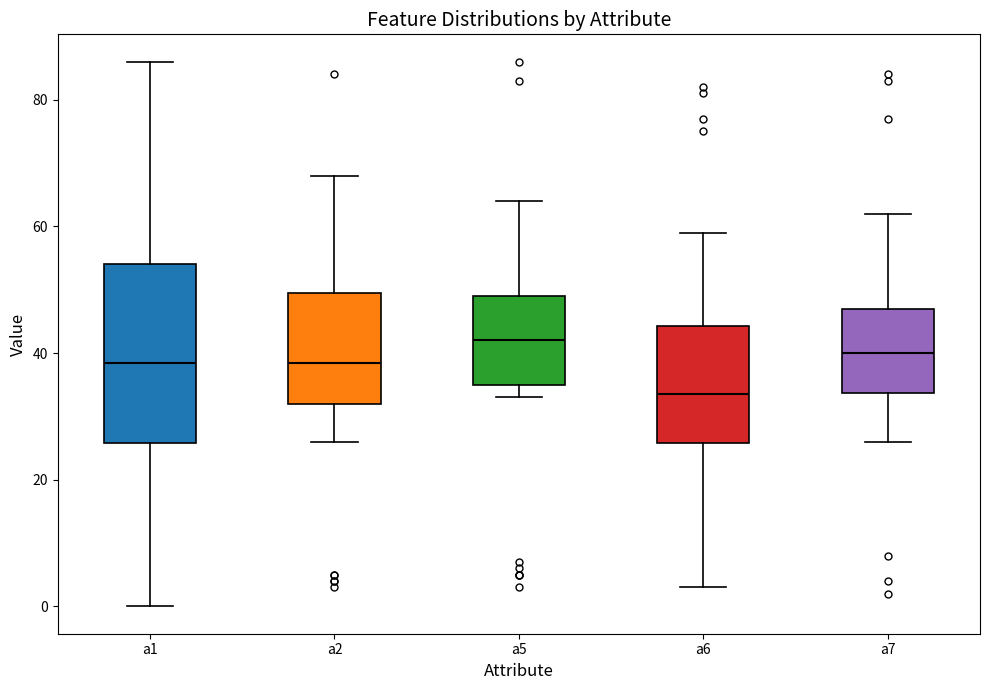

Where is the upper edge of the box for a2 on the y-axis? The values are not printed on the chart, so give them approximately, as read against the axis.

50